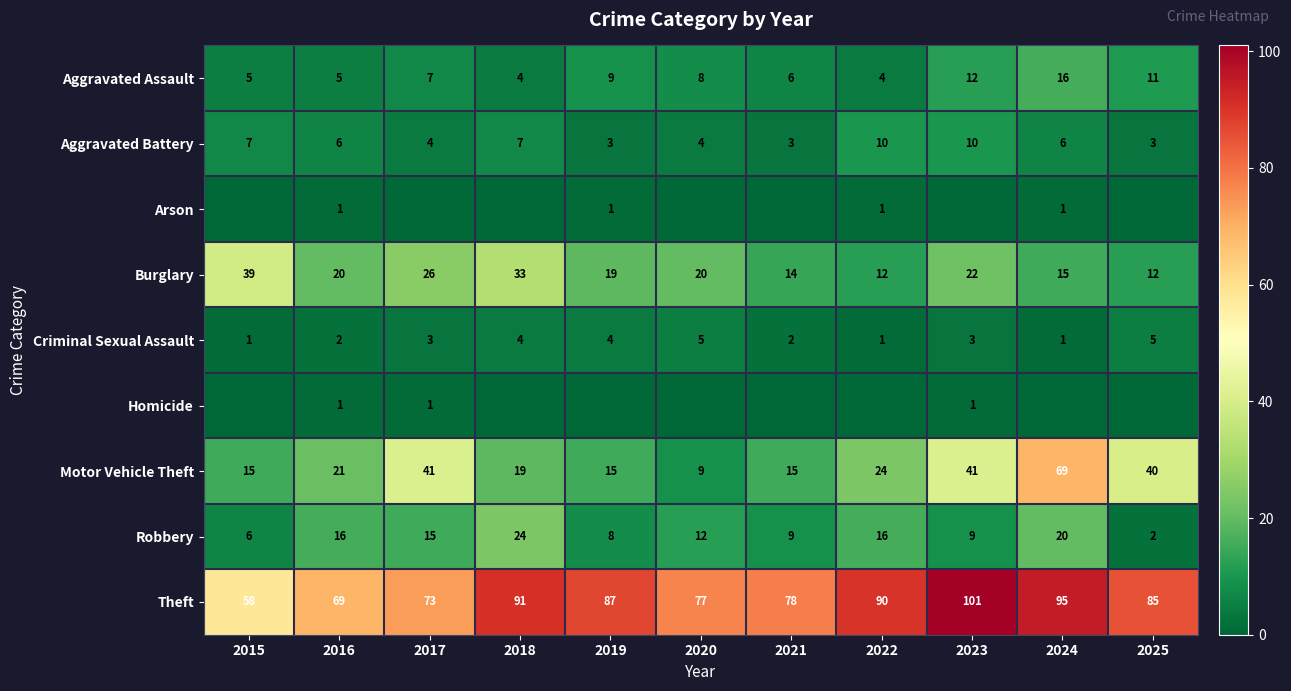

At which label is Theft closest to 79?

2021